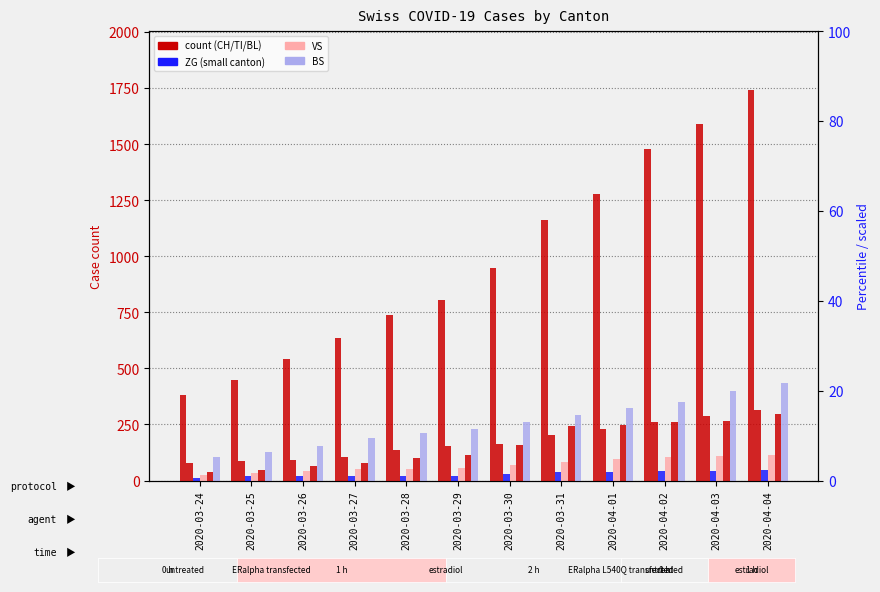

Reading right to left, what are all the values shown in this chart?

CH: 1742	1588	1480	1279	1160	948	806	736	634	540	449	380
TI: 314	287	263	229	202	165	155	136	107	91	85	80
ZG: 46	44	41	40	39	29	21	21	18	18	18	12
VS: 112	109	104	96	81	71	54	53	50	41	35	25
BL: 298	266	262	249	242	158	115	100	76	65	46	40
BS: 434	397	350	323	292	263	228	211	191	155	128	105